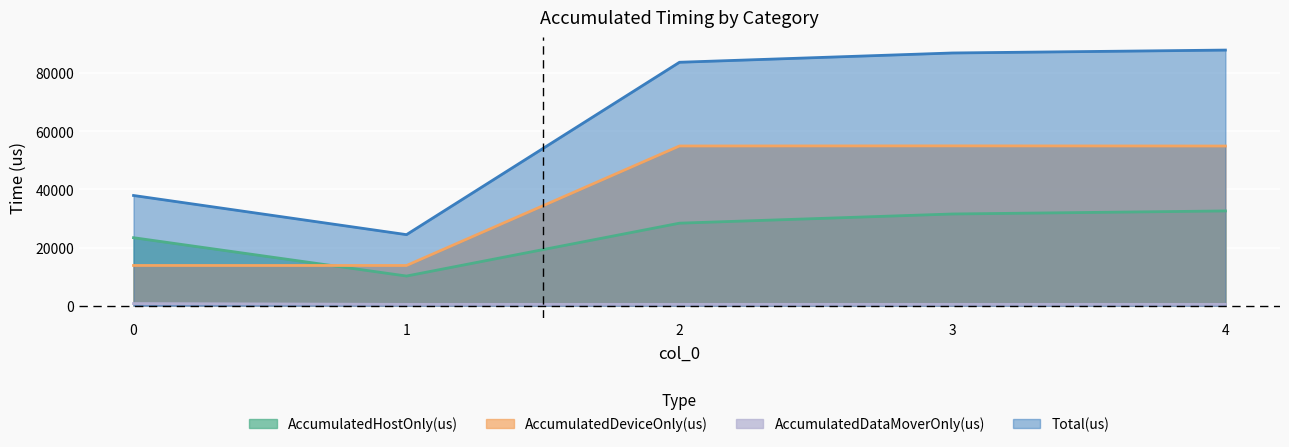

Between 0 and 1, which series saw the biggest shift?

Total(us)